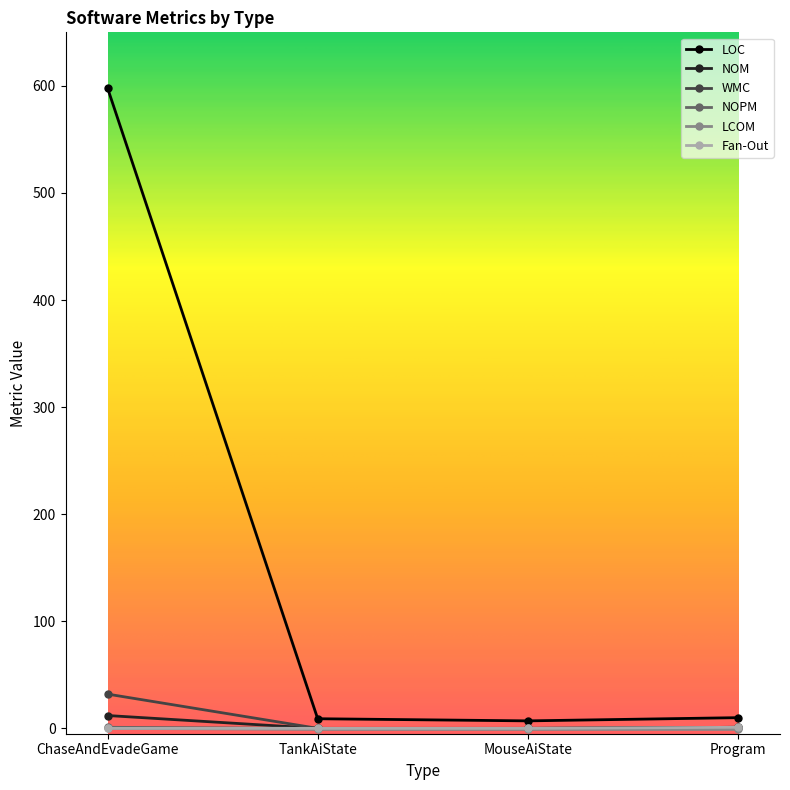

Which series has the largest total across all categories?

LOC